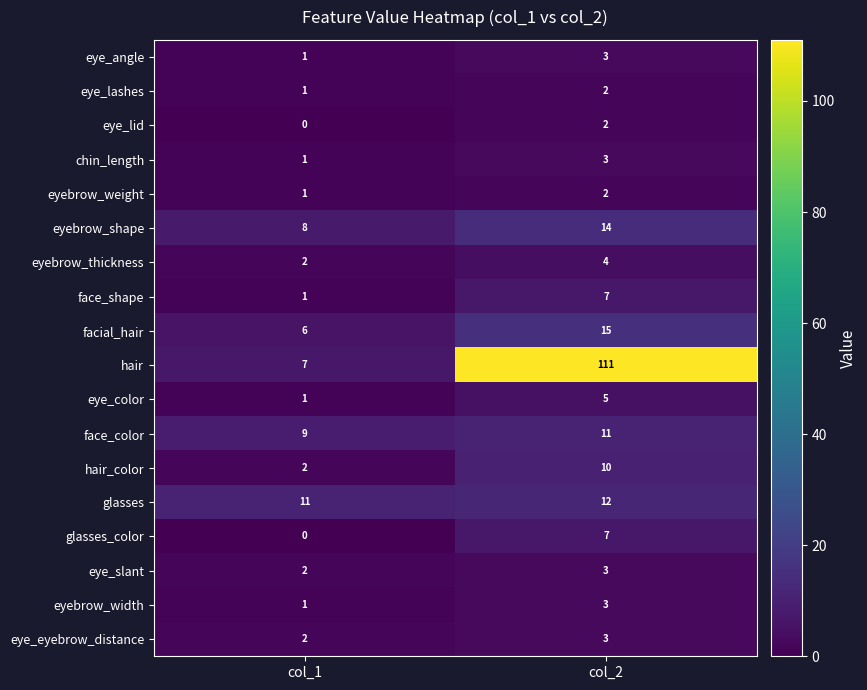

What is the lowest value of the hair series?

7